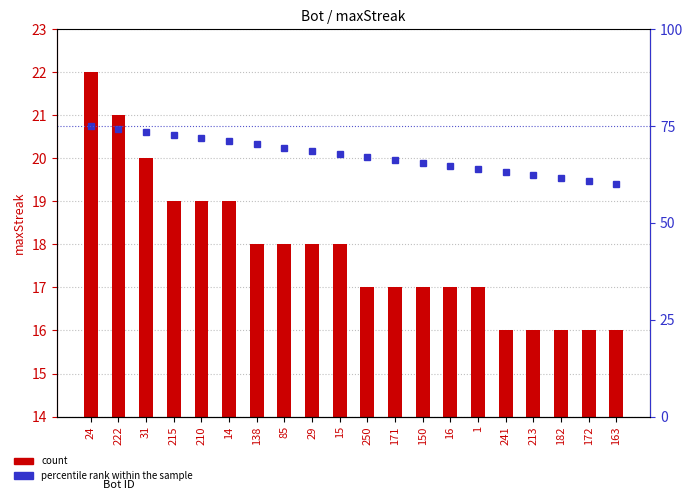

True or false: percentile rank within the sample has a value of 67.9 at 15.

True